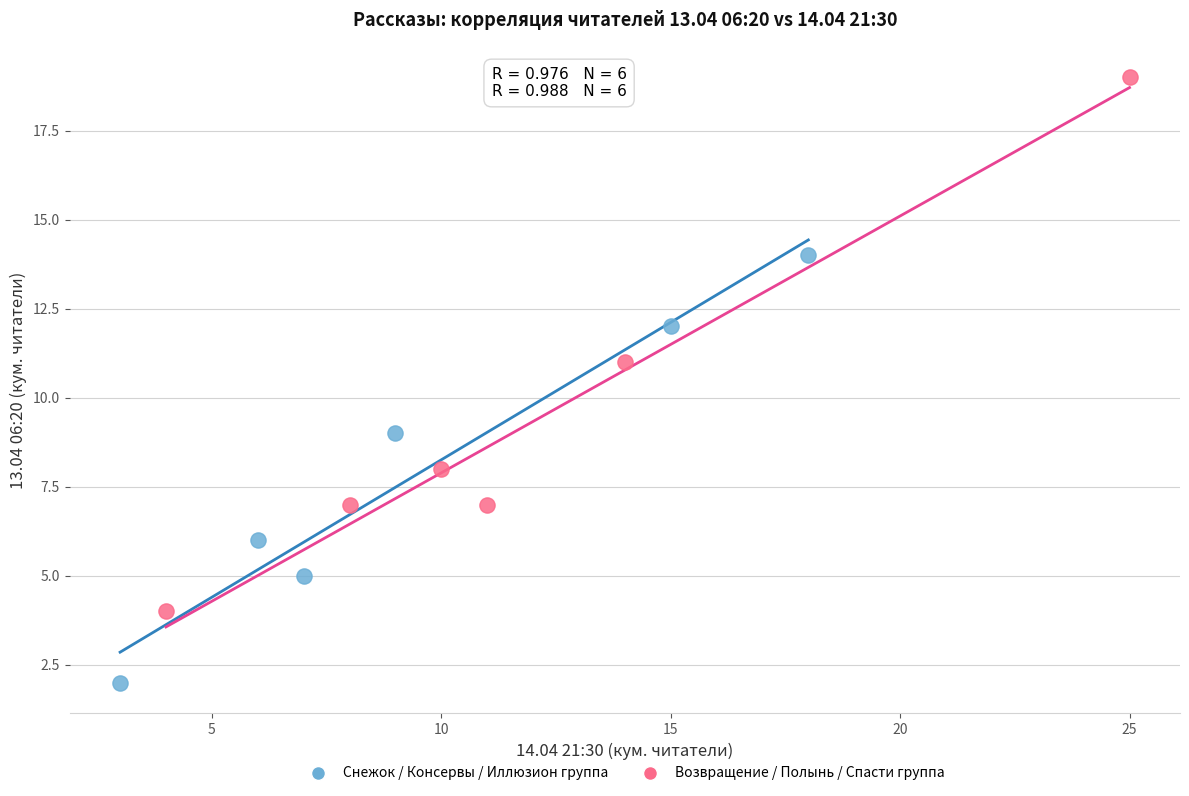

Which series contains the highest Y value?

Возвращение / Полынь / Спасти группа